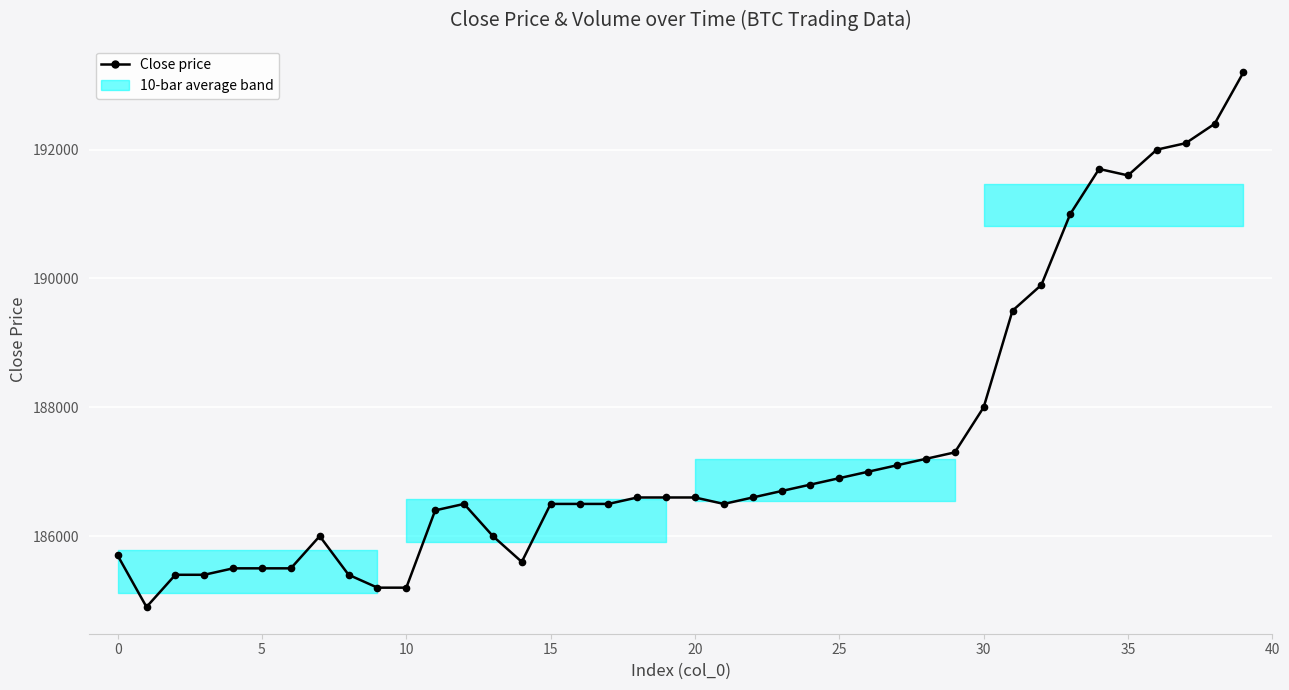

True or false: there are more than 2 points higher than both neighbors.

True